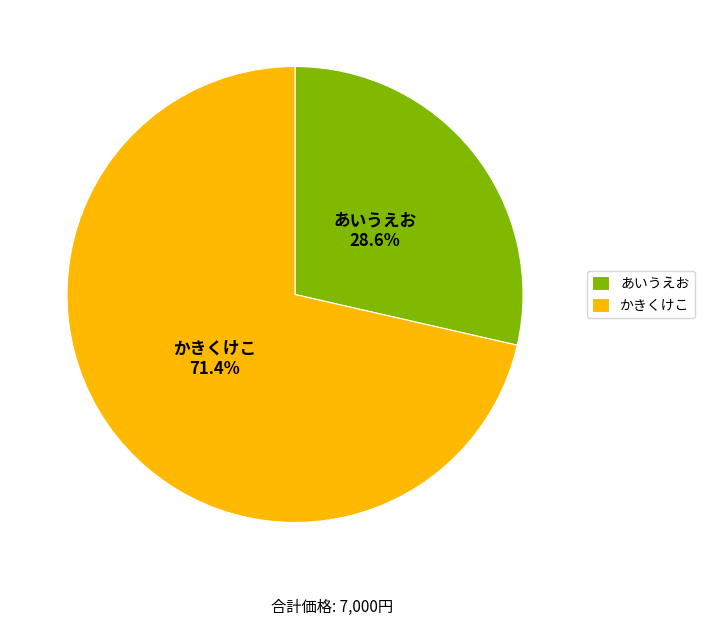

To the nearest percent, what is the difference between the largest and smallest slice percentages?

43%